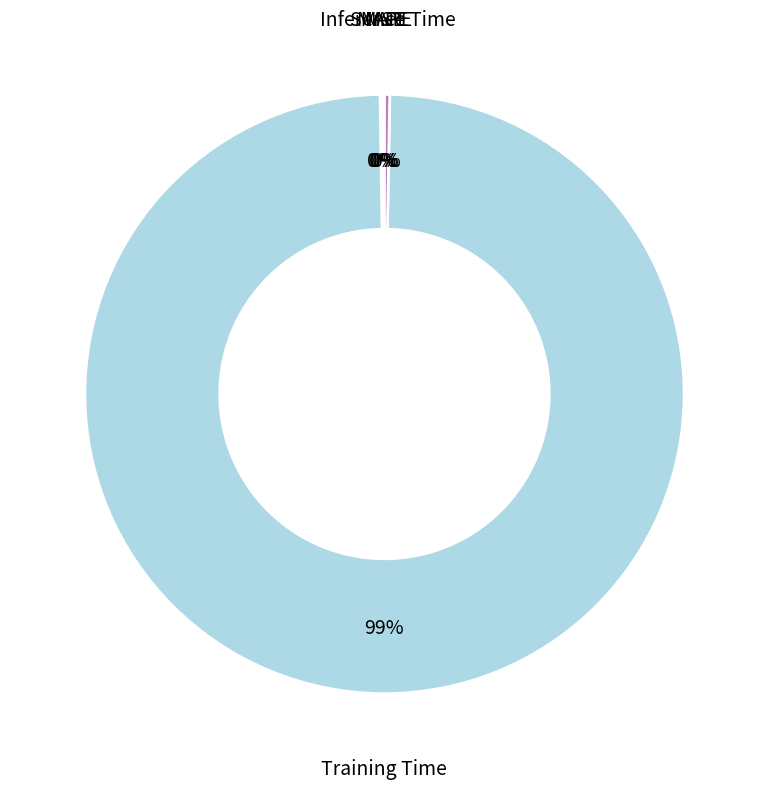

Do Training Time and Inference Time together represent more than half of the pie?

Yes